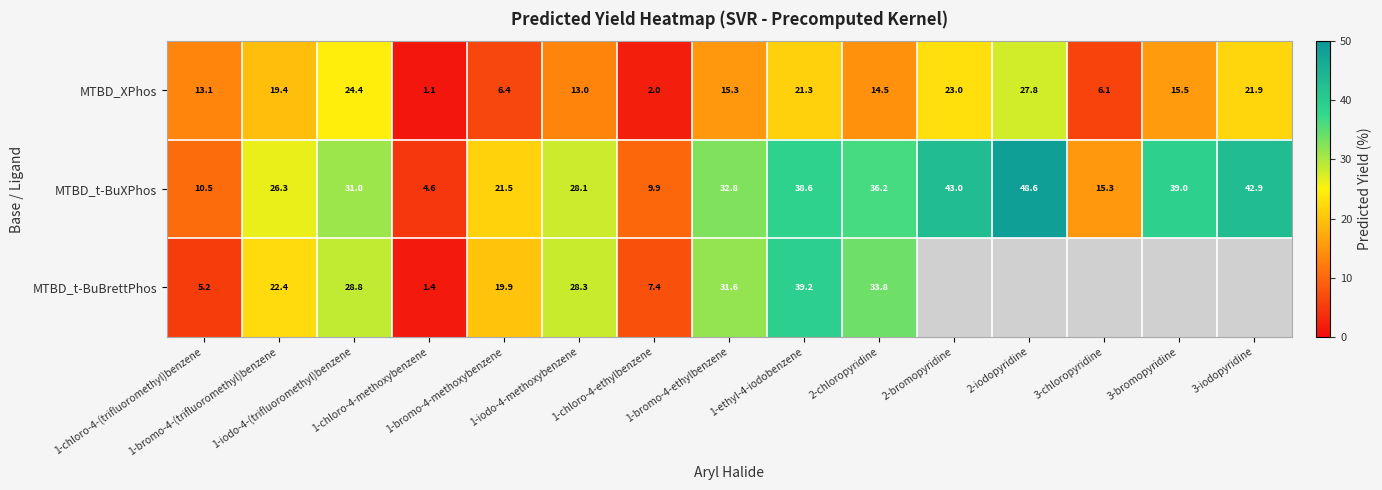

What is the difference between the maximum and minimum values in the MTBD_t-BuXPhos series?

44.0